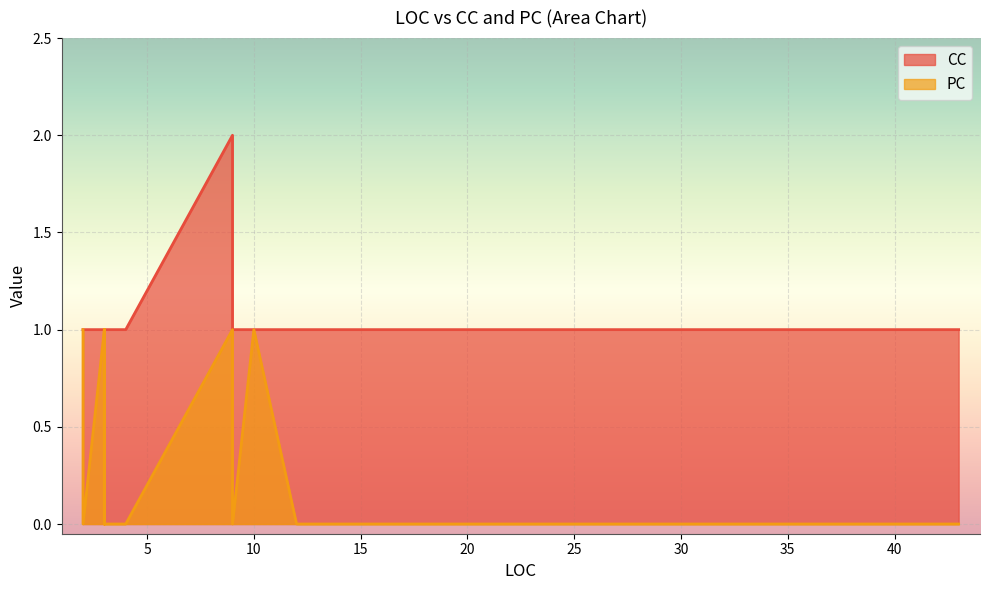

Rank the series at 6 from highest to lowest value.

CC, PC